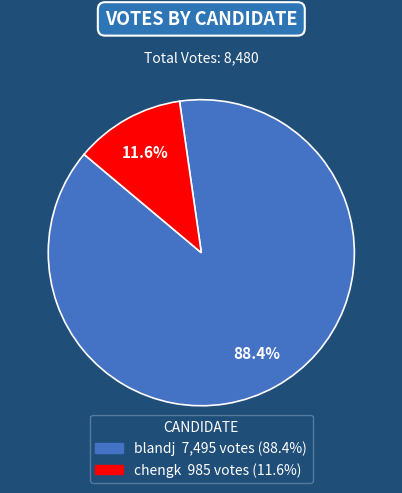

To the nearest percent, what is the combined percentage of chengk and blandj?

100%